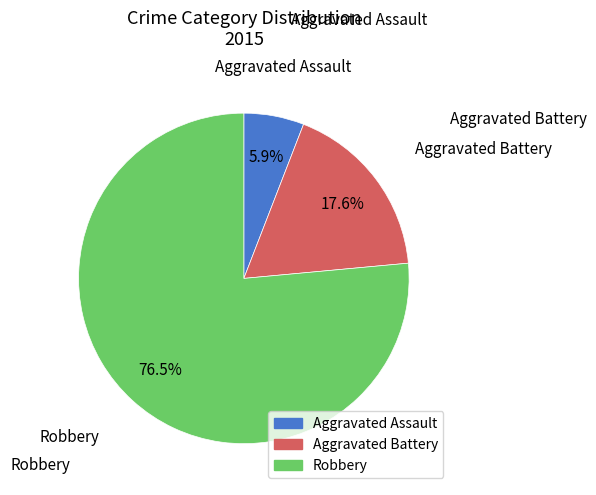

Does any single category account for the majority?

Yes